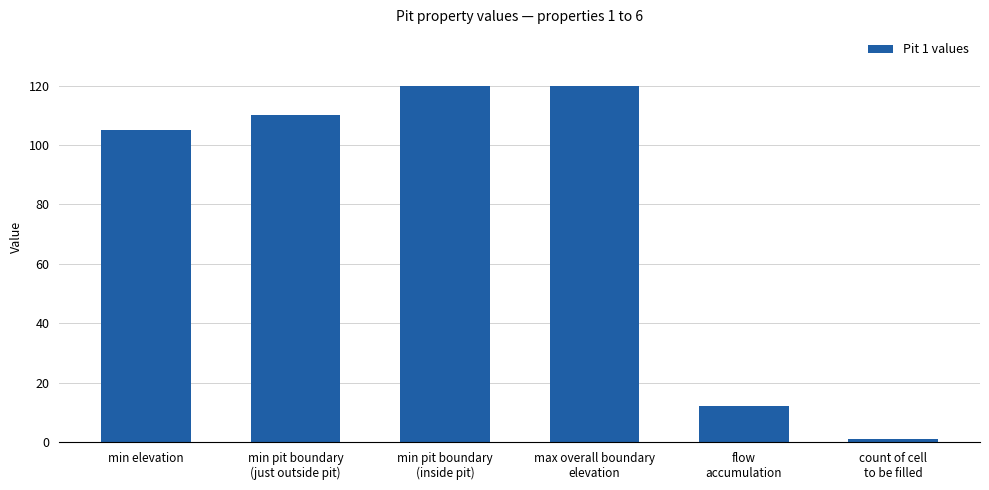

Is it true that the value at flow
accumulation is 6?

False